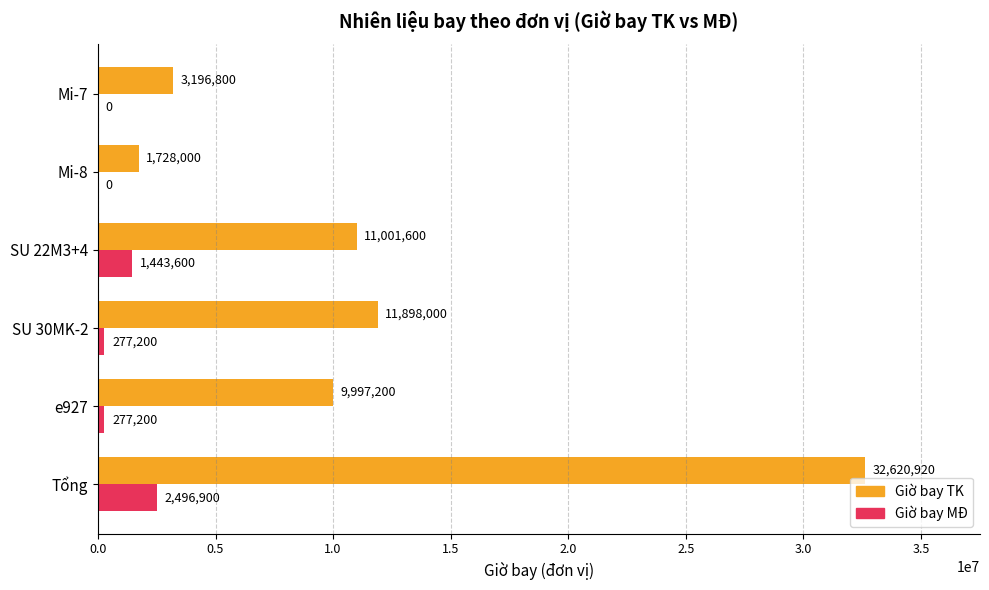

What is the sum of the Giờ bay MĐ values at SU 22M3+4 and e927?

1720800